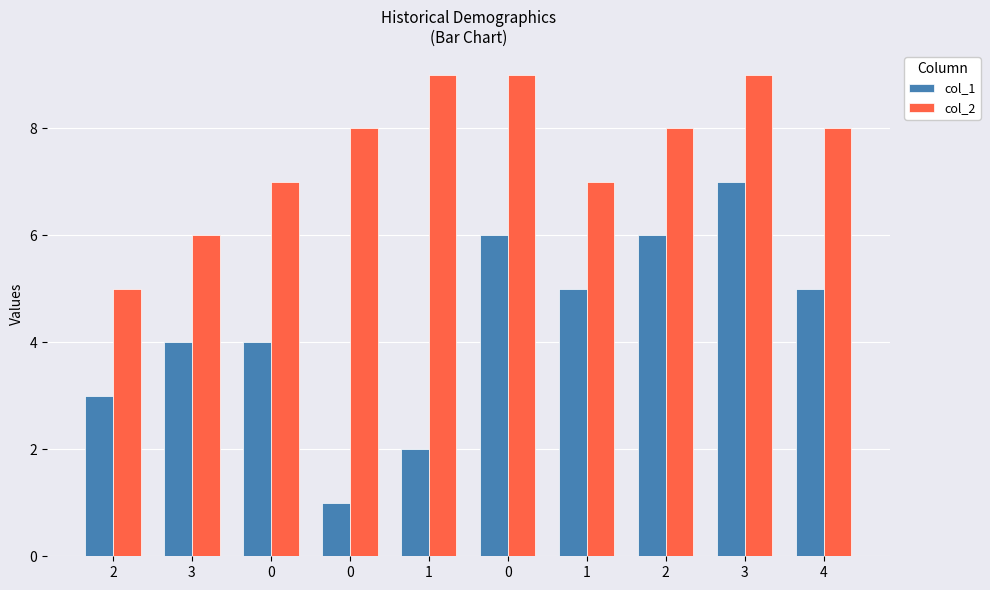

What is the greatest value displayed?

9